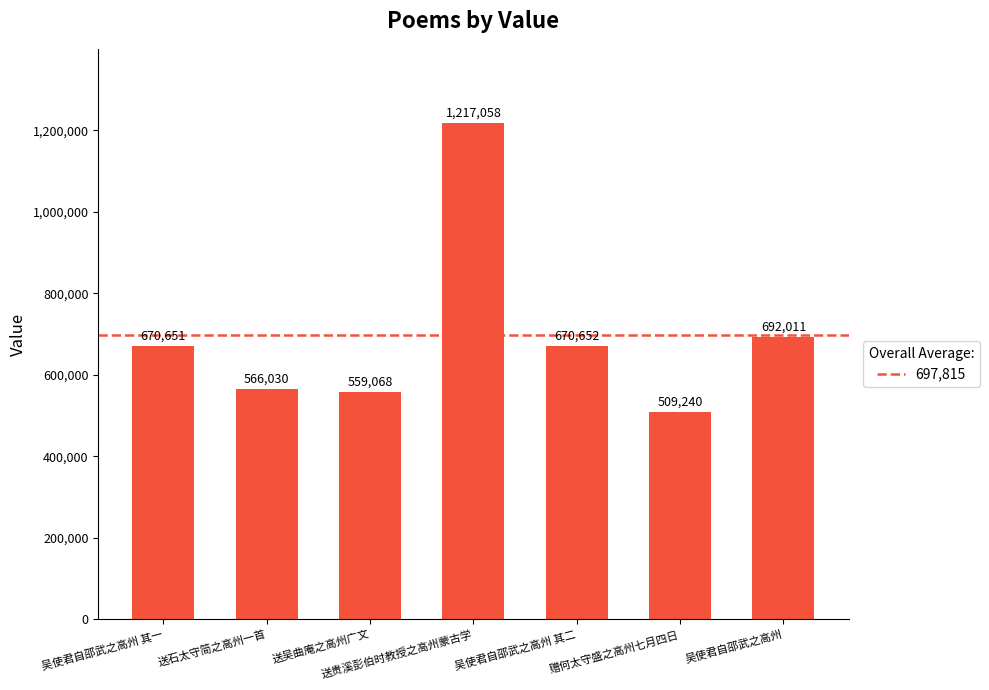

Read the value at 吴使君自邵武之高州 其二, to the nearest 100.

670700